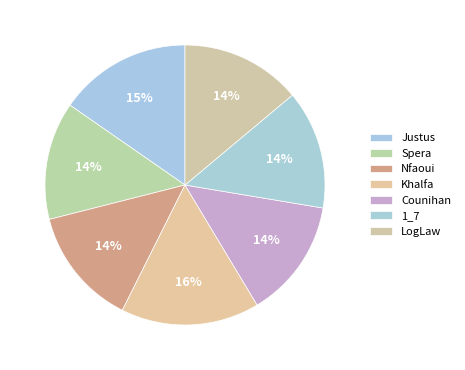

To the nearest percent, what is the difference between the 1_7 and Khalfa slice percentages?

2%